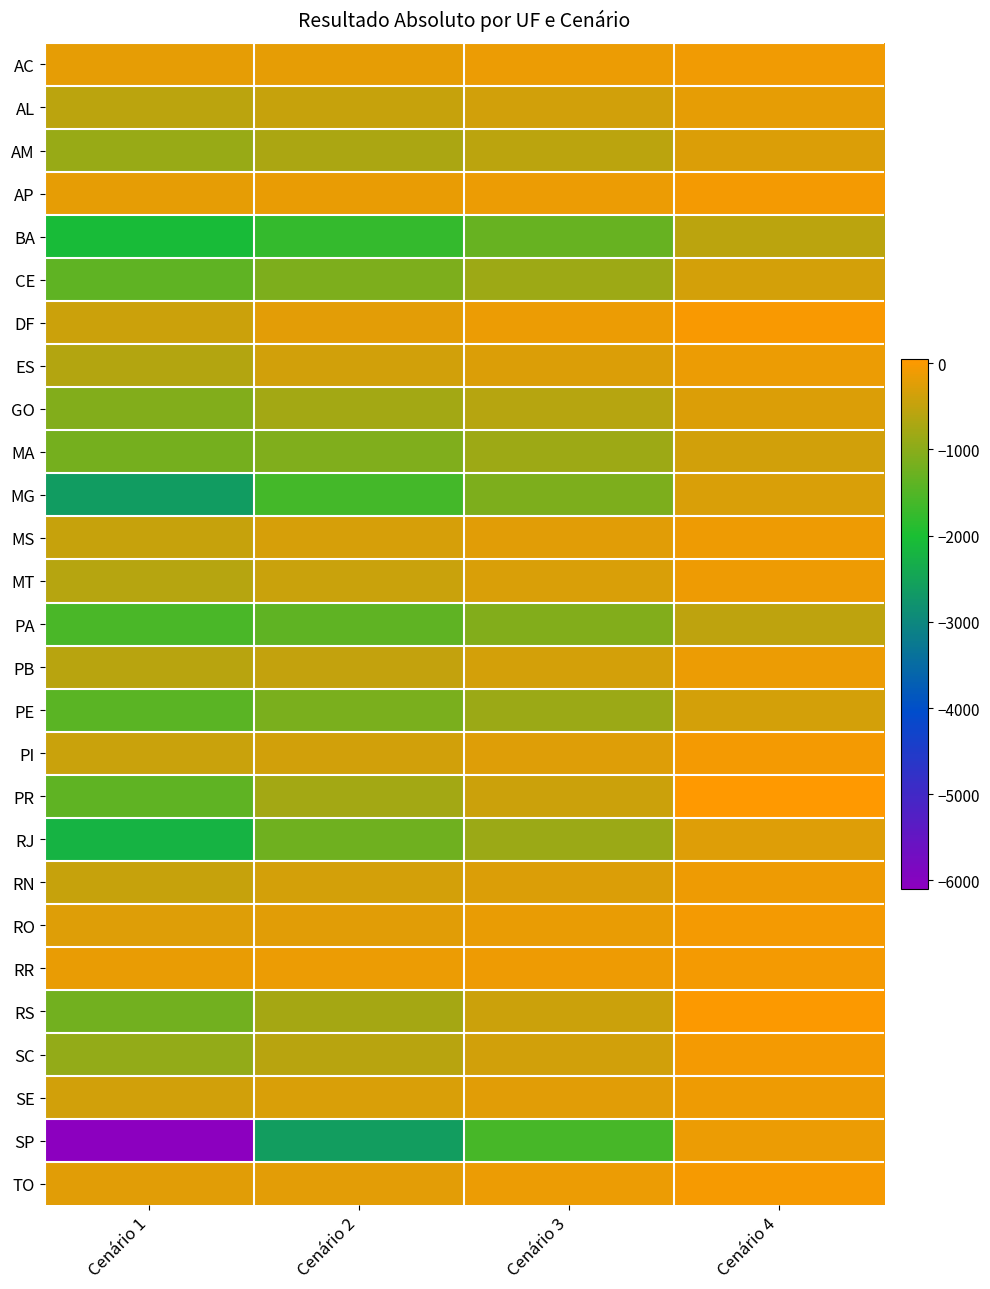

Which series has the widest spread of values?

SP